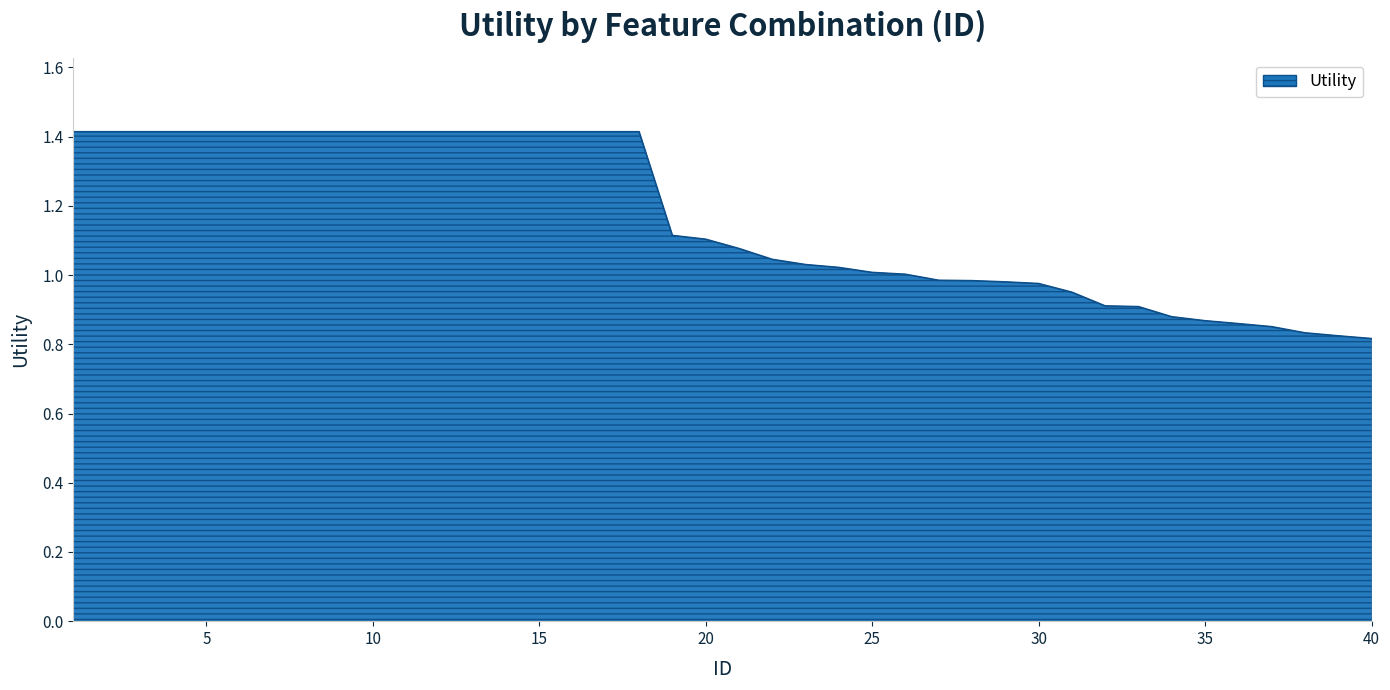

What is the average value?

1.2